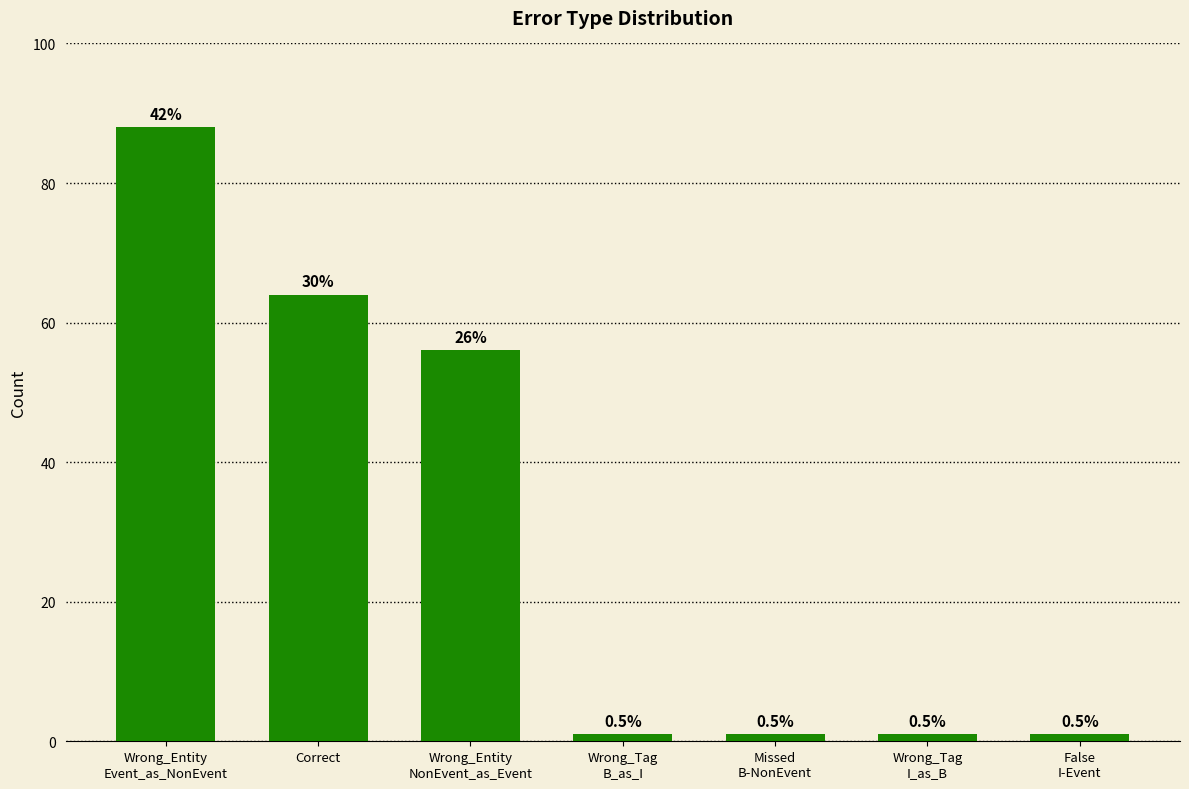

List the labels in order of value, largest first.

Wrong_Entity
Event_as_NonEvent, Correct, Wrong_Entity
NonEvent_as_Event, Wrong_Tag
B_as_I, Missed
B-NonEvent, Wrong_Tag
I_as_B, False
I-Event